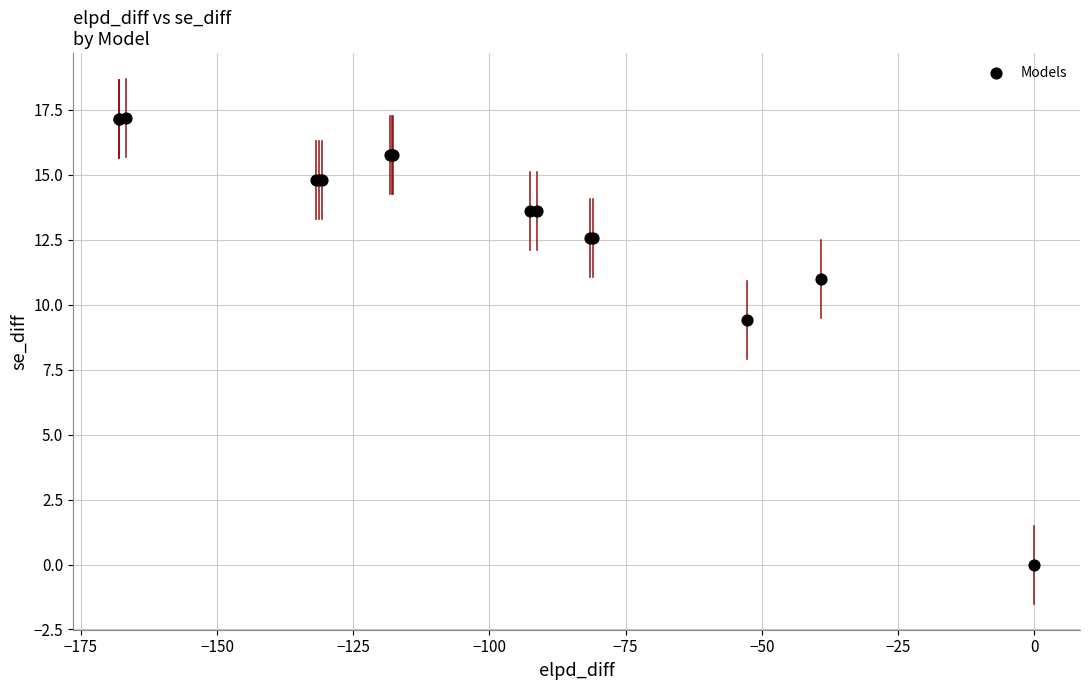

What Y value in the scatter plot is closest to 8?

9.4